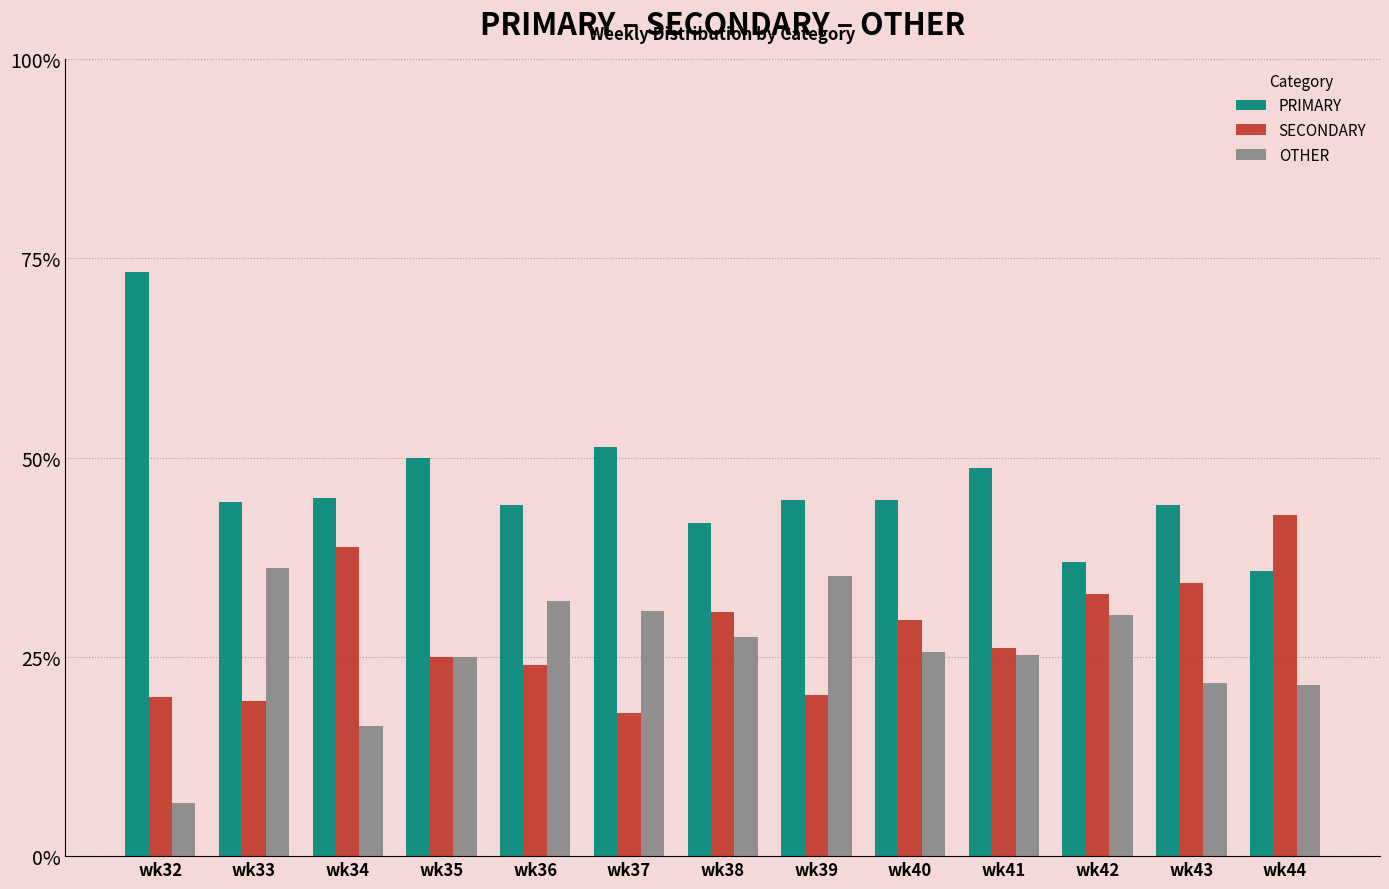

What is the total value across all series at wk41?

100.0